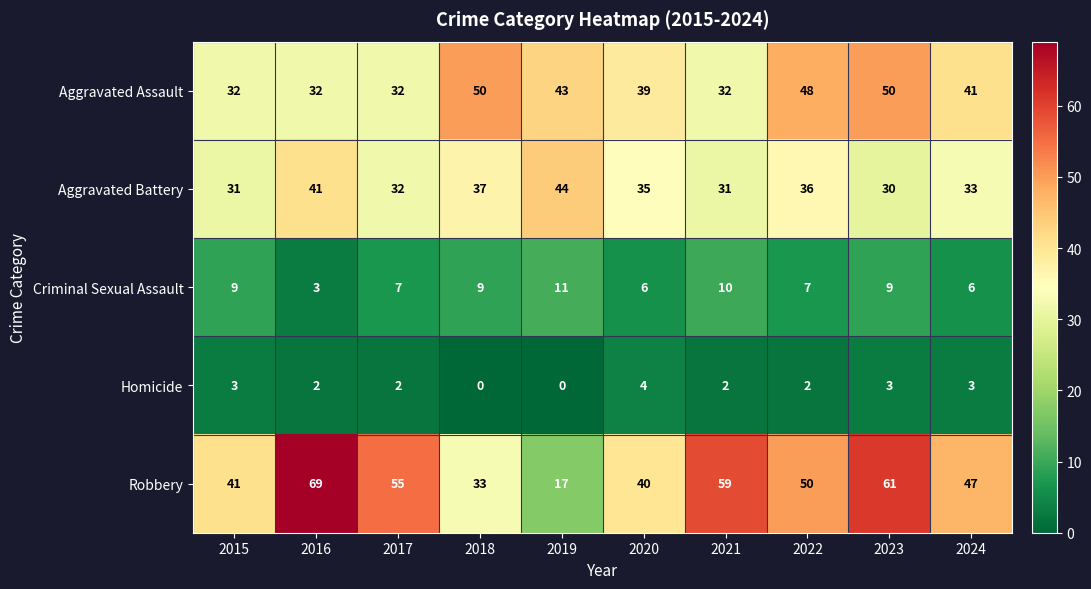

What is the total value across all series at 2018?

129